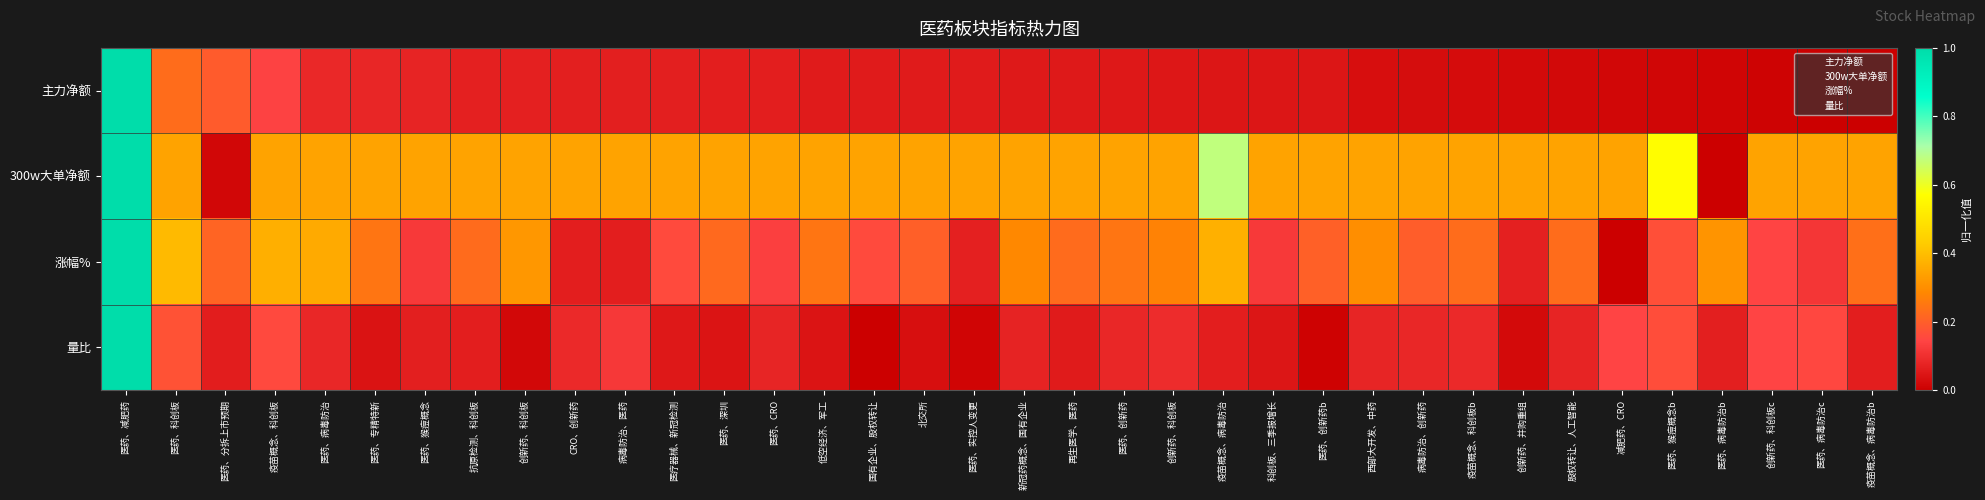

What is the total value across all series at 医药、病毒防治b?

0.4